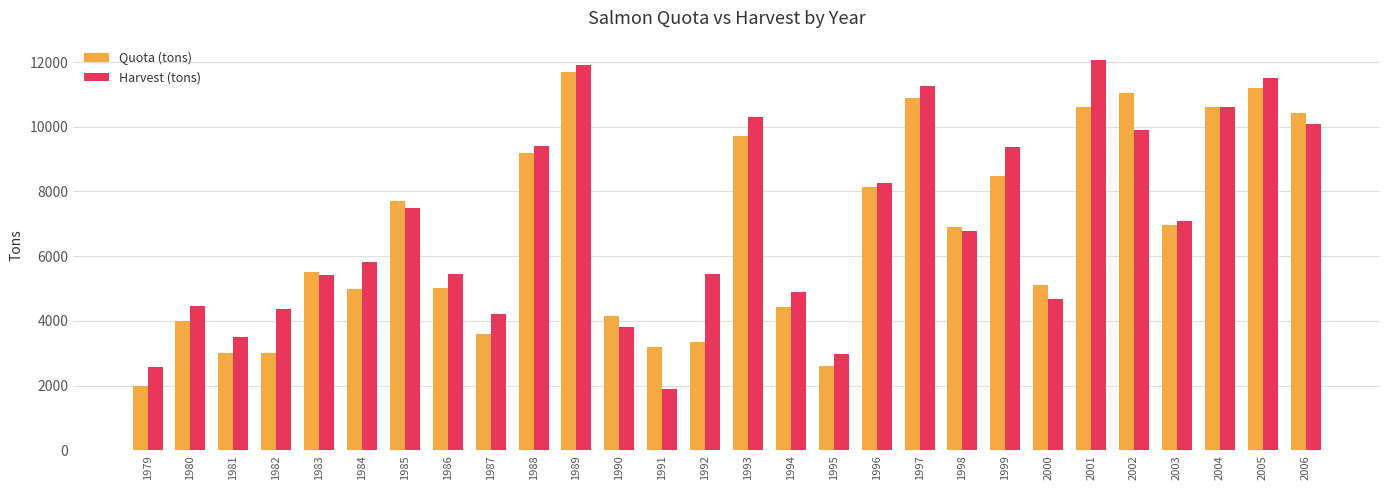

What is the minimum value shown in the chart?

1903